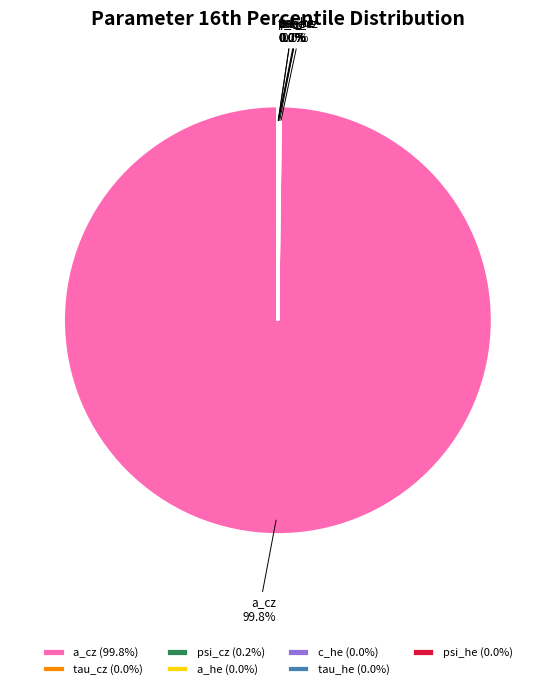

Between a_cz and tau_he, which is larger?

a_cz